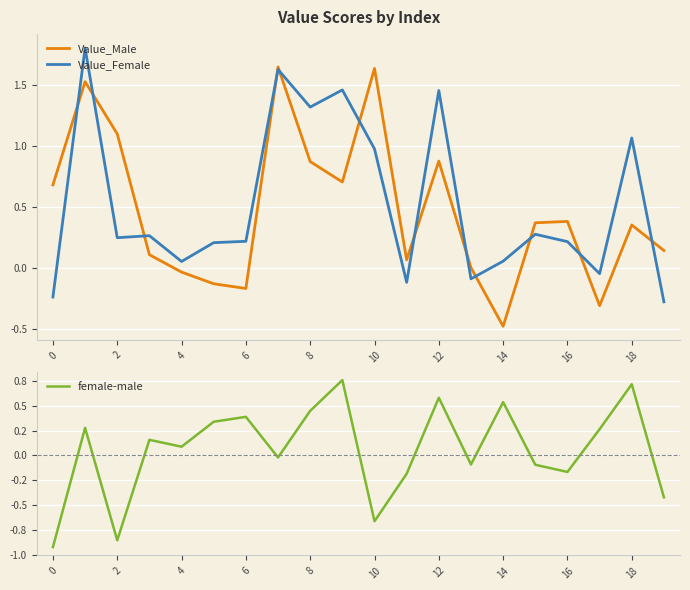

What is the highest value of the Value_Female series?

1.8